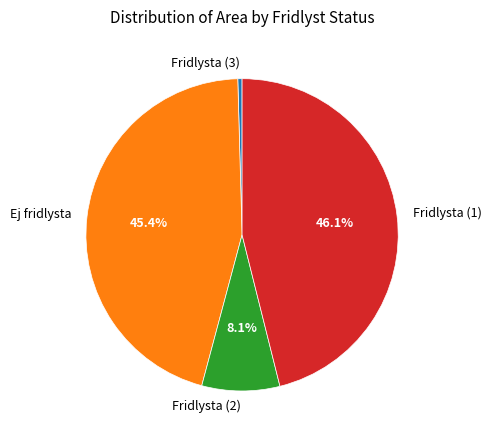

What percentage is NOT represented by Ej fridlysta?

54.6%